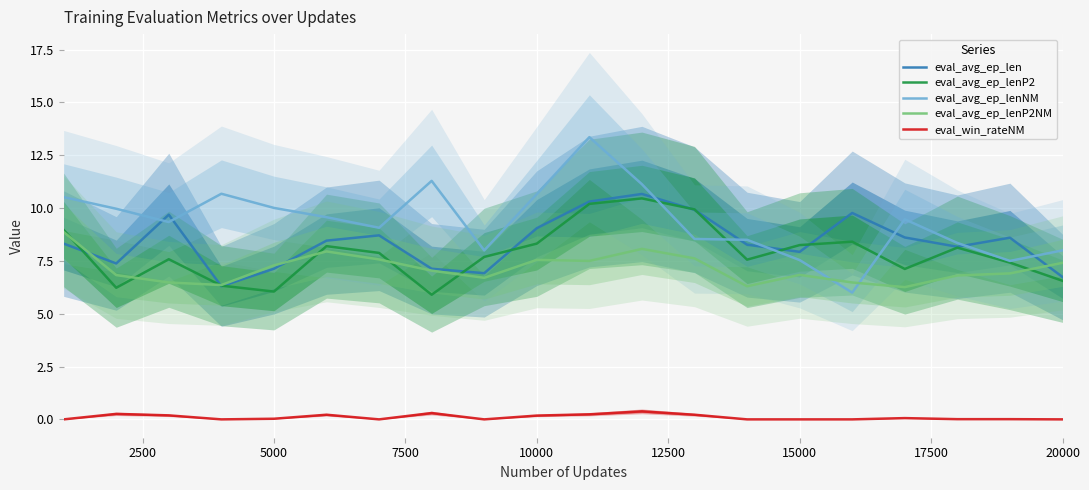

How many categories are shown in the chart?

20